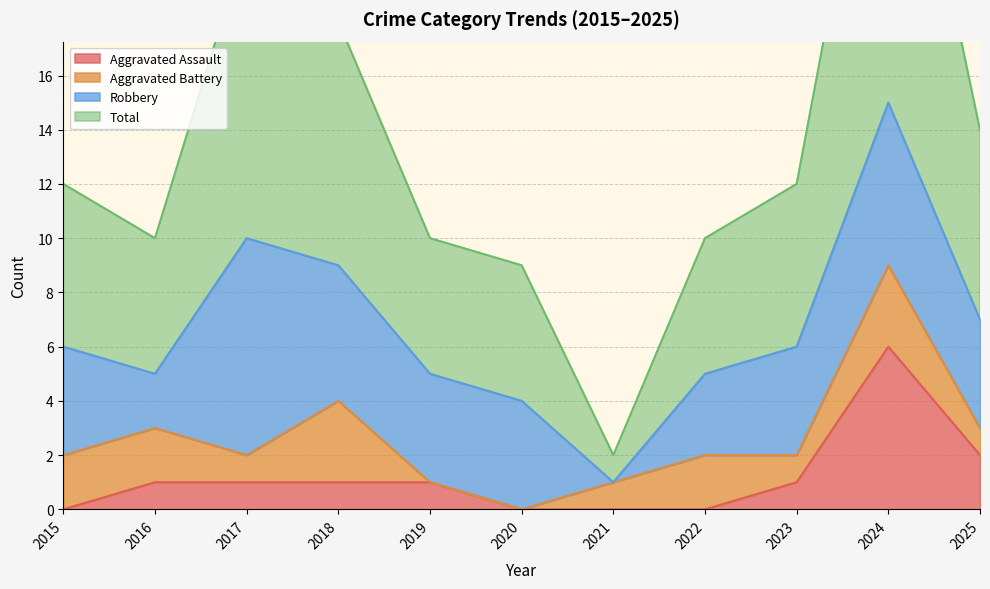

Is it true that Total equals 2 at 2015?

False